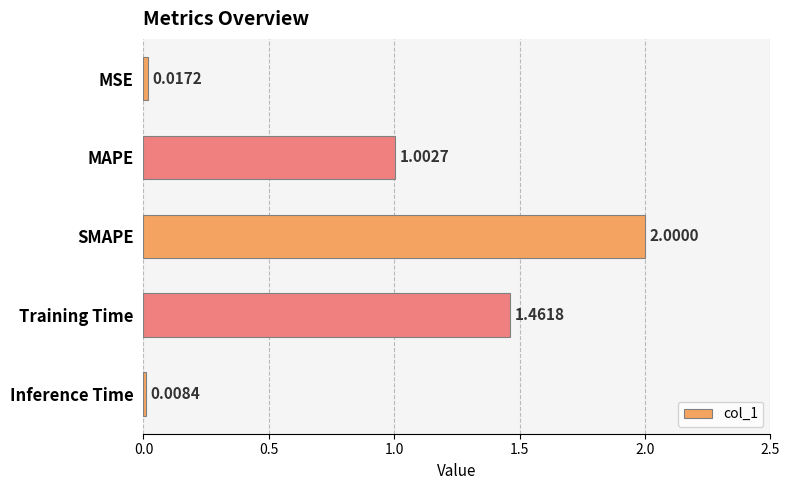

At which label is the value closest to 1?

MAPE